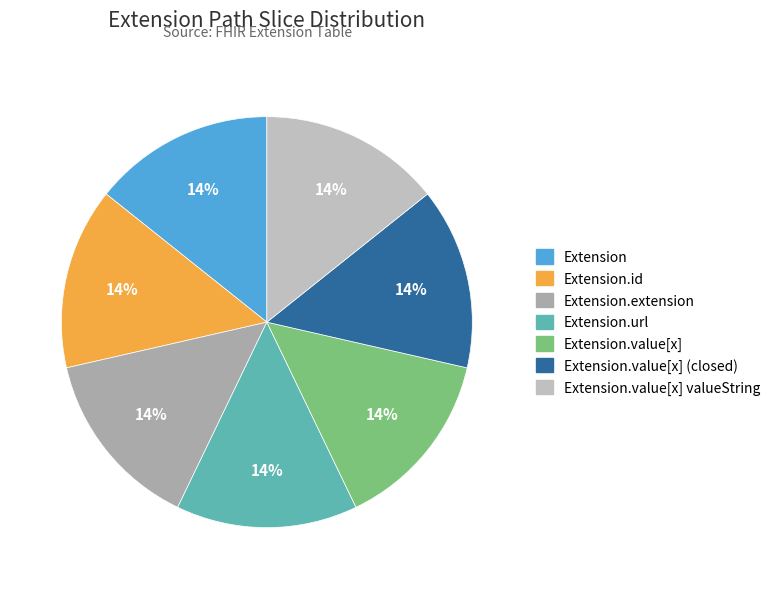

Does Extension.value[x] valueString account for over 50% of the chart?

No